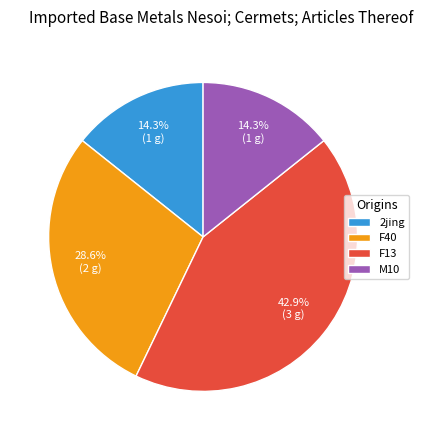

Is the sum of 2jing and F13 greater than half?

Yes